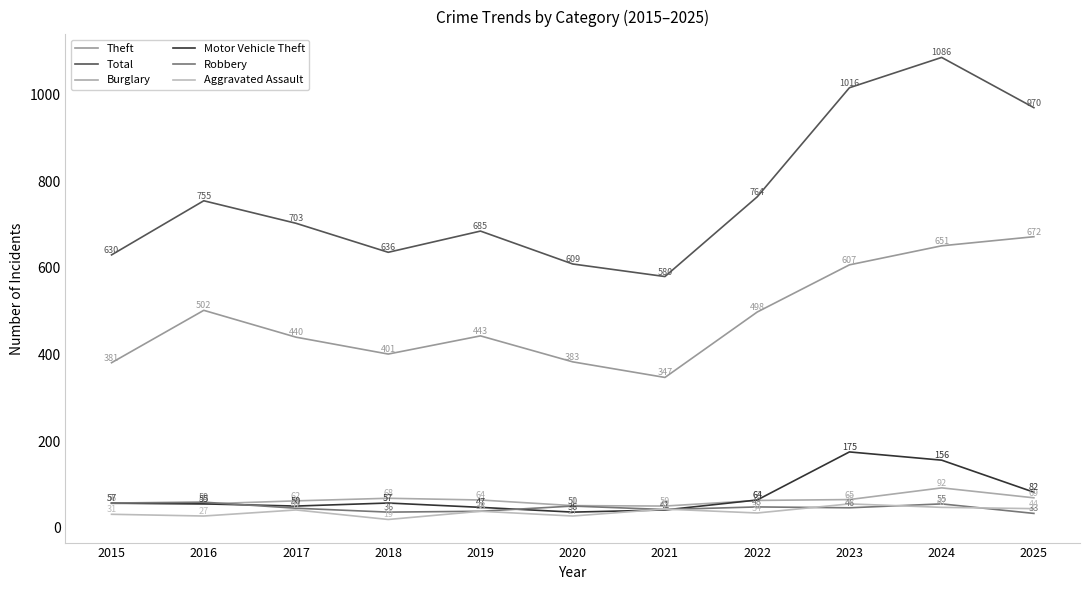

What are all the series names shown in the legend?

Theft, Total, Burglary, Motor Vehicle Theft, Robbery, Aggravated Assault